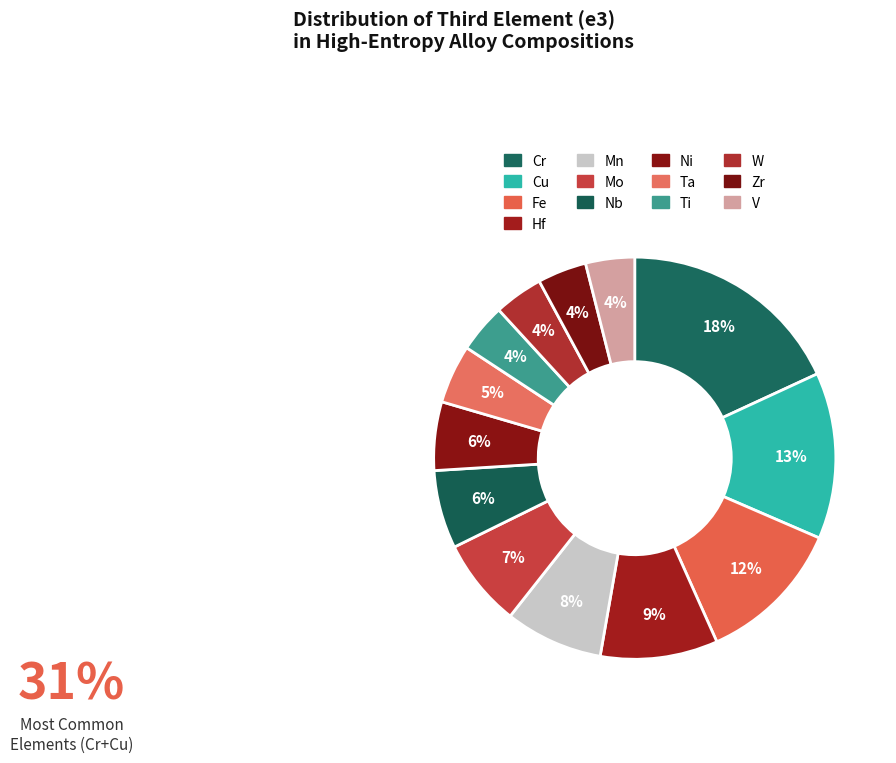

Approximately how many times larger is the value at Mo compared to Nb?

1.1